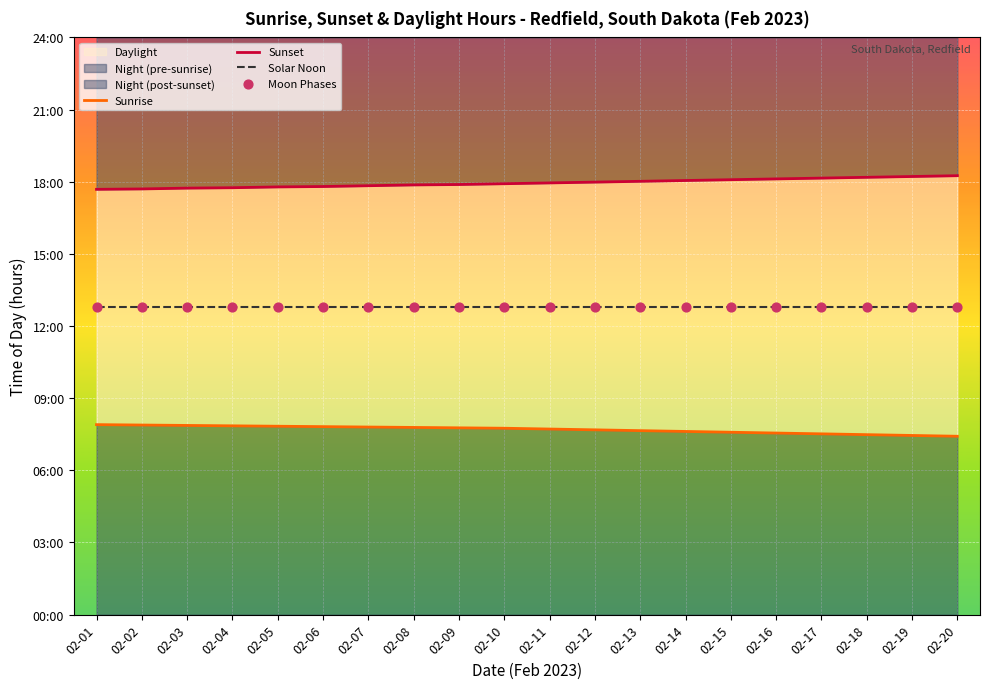

At how many categories does at least one series exceed 15?

20